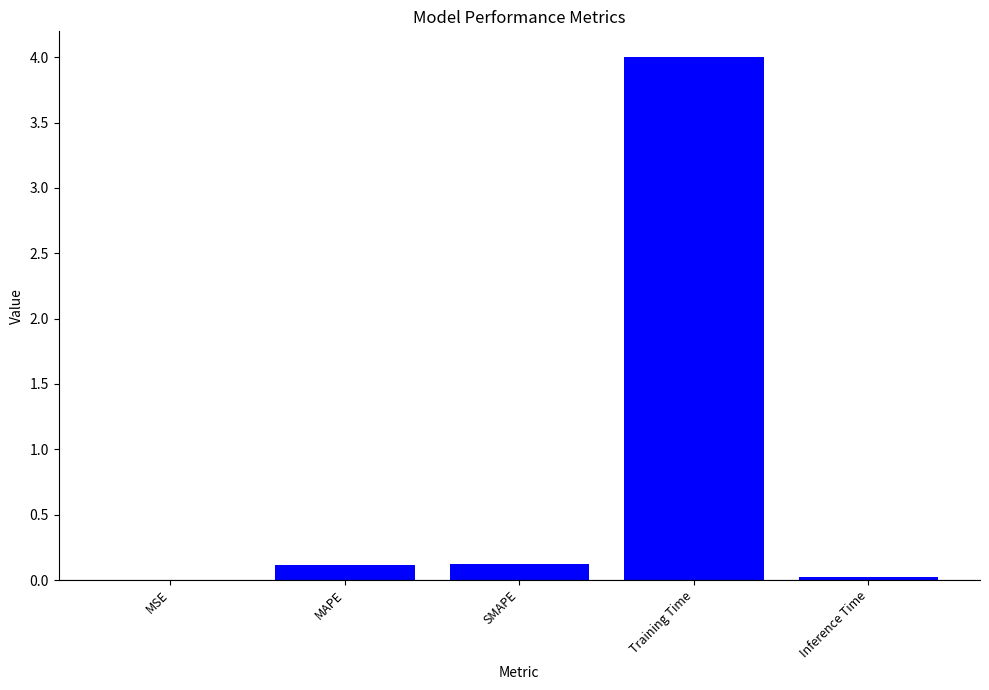

Which has a higher value, MAPE or Training Time?

Training Time